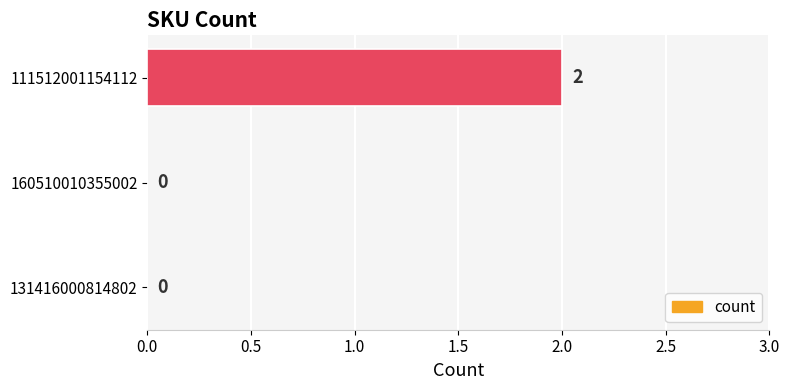

What is the change in value from 160510010355002 to 111512001154112?

+2